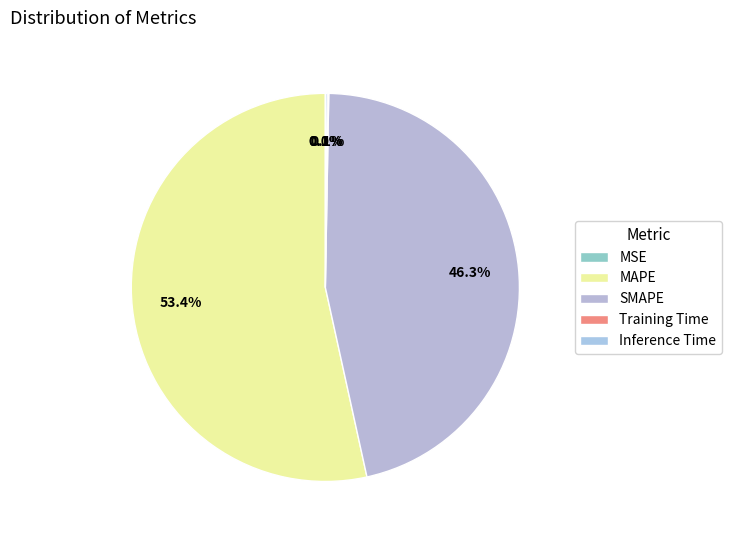

Which slice is the largest?

MAPE